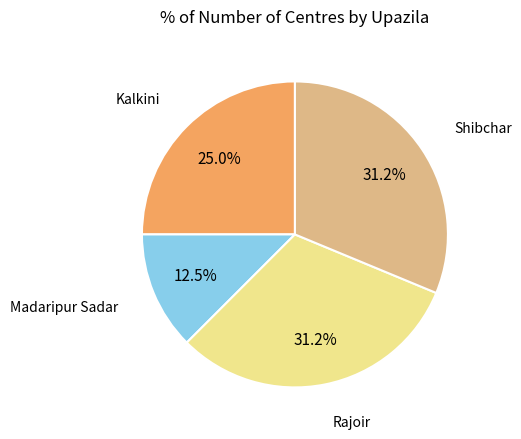

Is there any slice that represents more than half of the pie?

No